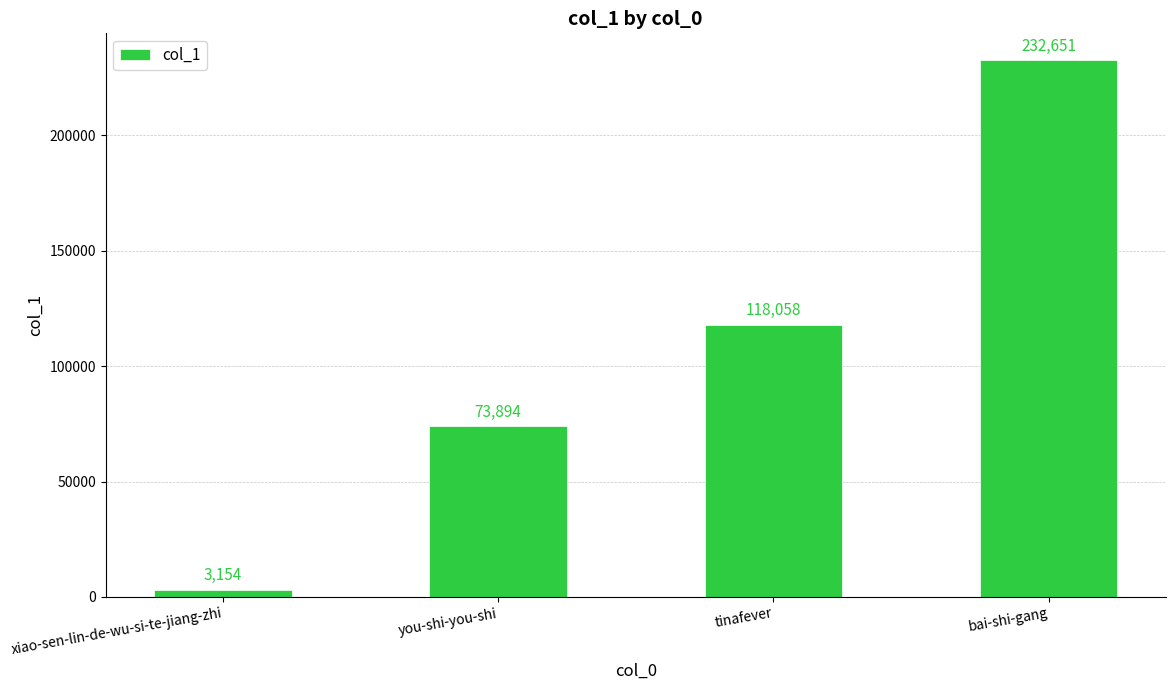

Does the chart contain any negative values?

No